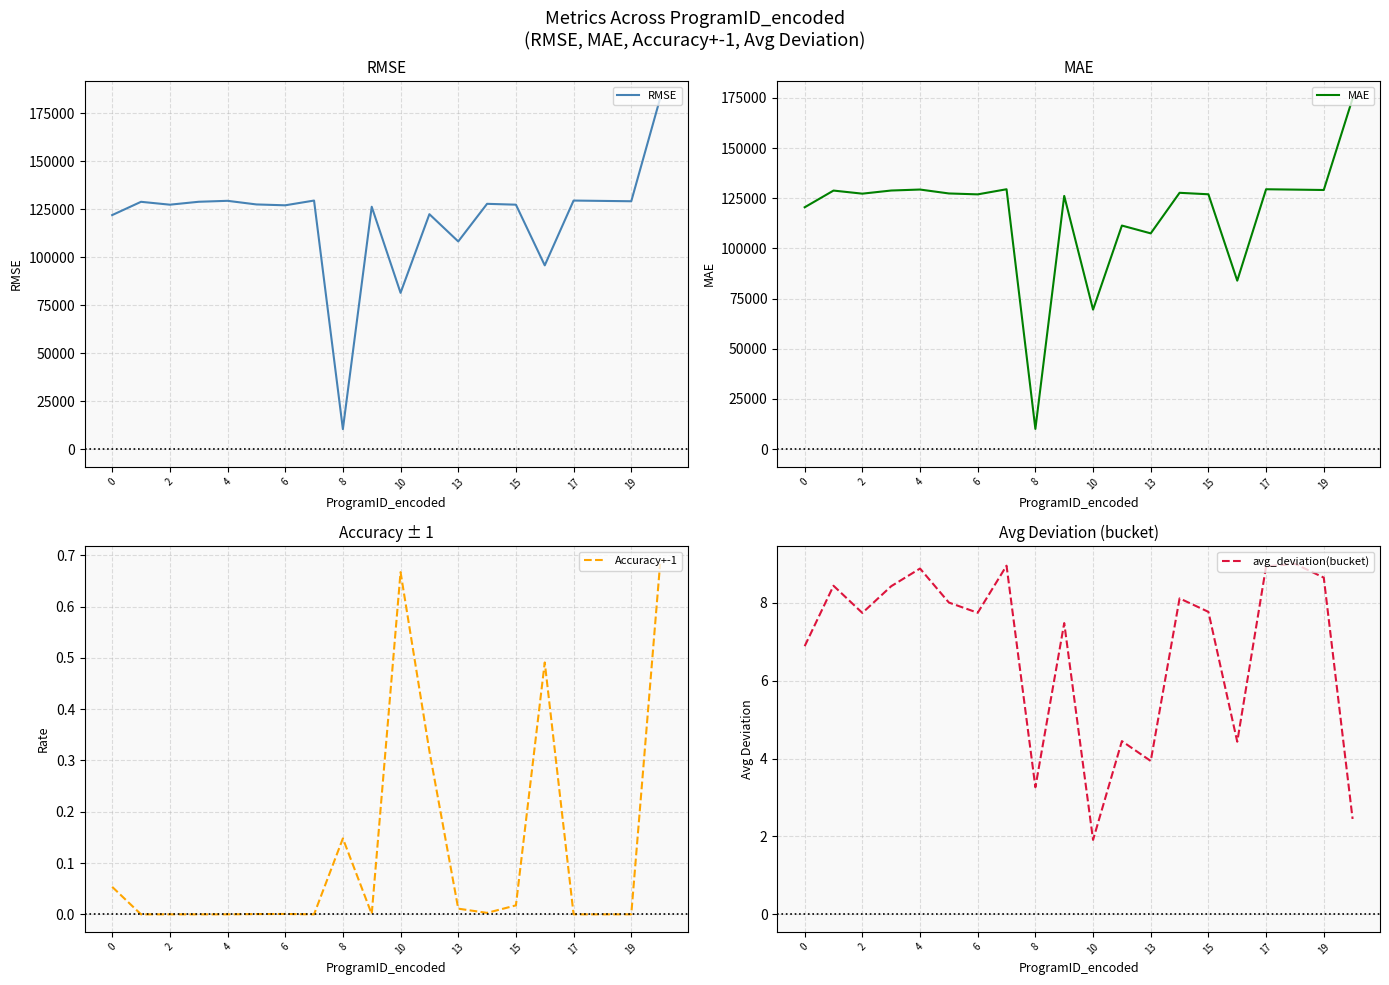

Is this an area chart (filled region under the line)?

No